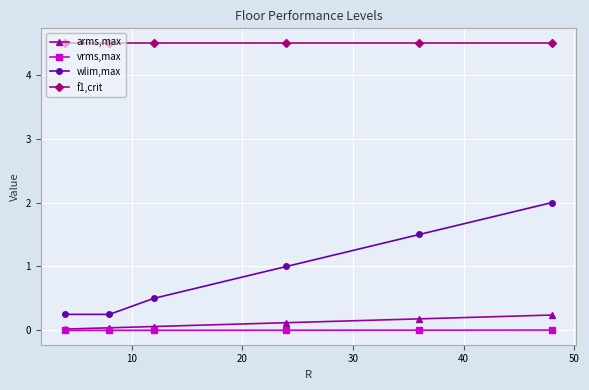

How many lines are shown in the chart?

4